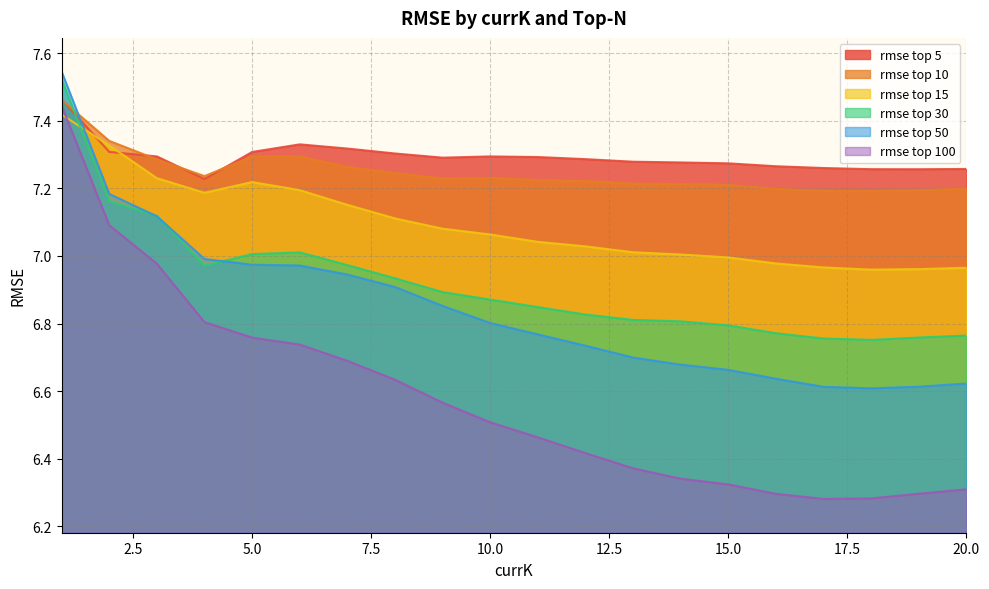

Reading left to right, extract all data points from this chart.

rmse top 5: 1=7.5	2=7.3	3=7.3	4=7.2	5=7.3	6=7.3	7=7.3	8=7.3	9=7.3	10=7.3	11=7.3	12=7.3	13=7.3	14=7.3	15=7.3	16=7.3	17=7.3	18=7.3	19=7.3	20=7.3
rmse top 10: 1=7.5	2=7.3	3=7.3	4=7.2	5=7.3	6=7.3	7=7.3	8=7.2	9=7.2	10=7.2	11=7.2	12=7.2	13=7.2	14=7.2	15=7.2	16=7.2	17=7.2	18=7.2	19=7.2	20=7.2
rmse top 15: 1=7.4	2=7.3	3=7.2	4=7.2	5=7.2	6=7.2	7=7.2	8=7.1	9=7.1	10=7.1	11=7.0	12=7.0	13=7.0	14=7.0	15=7.0	16=7.0	17=7.0	18=7.0	19=7.0	20=7.0
rmse top 30: 1=7.5	2=7.2	3=7.1	4=7.0	5=7.0	6=7.0	7=7.0	8=6.9	9=6.9	10=6.9	11=6.8	12=6.8	13=6.8	14=6.8	15=6.8	16=6.8	17=6.8	18=6.8	19=6.8	20=6.8
rmse top 50: 1=7.5	2=7.2	3=7.1	4=7.0	5=7.0	6=7.0	7=6.9	8=6.9	9=6.9	10=6.8	11=6.8	12=6.7	13=6.7	14=6.7	15=6.7	16=6.6	17=6.6	18=6.6	19=6.6	20=6.6
rmse top 100: 1=7.4	2=7.1	3=7.0	4=6.8	5=6.8	6=6.7	7=6.7	8=6.6	9=6.6	10=6.5	11=6.5	12=6.4	13=6.4	14=6.3	15=6.3	16=6.3	17=6.3	18=6.3	19=6.3	20=6.3